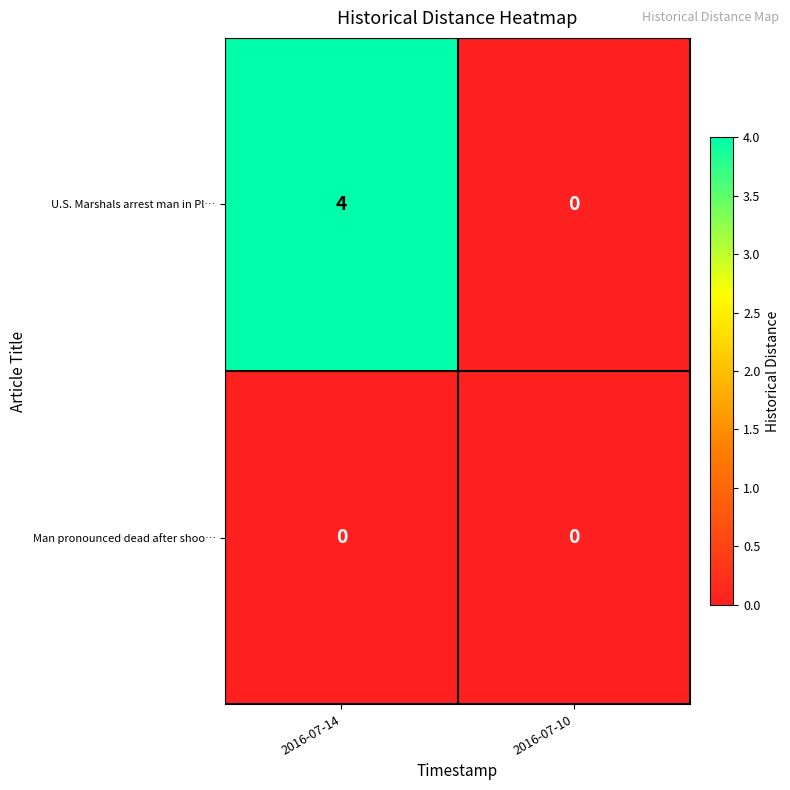

True or false: Man pronounced dead after shoo… has a value of 0 at 2016-07-14.

True